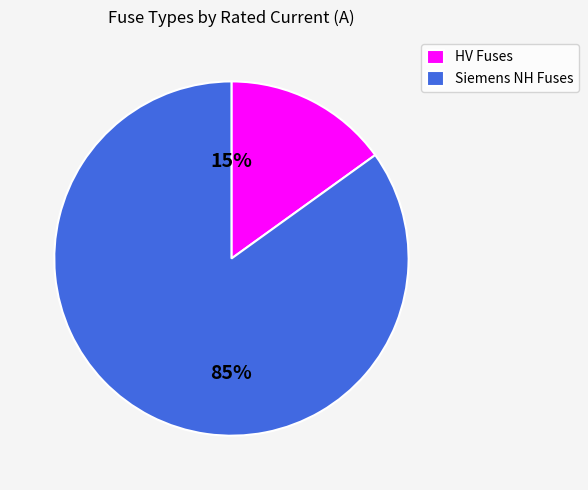

Does HV Fuses represent more than half of the total?

No